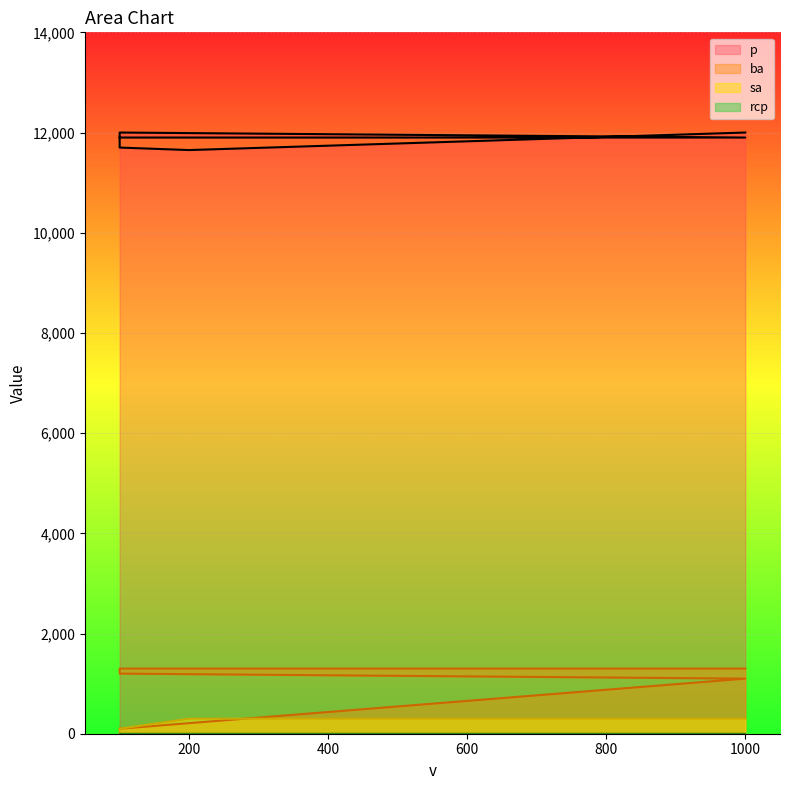

The value of ba at 100 is 100. True or false?

True